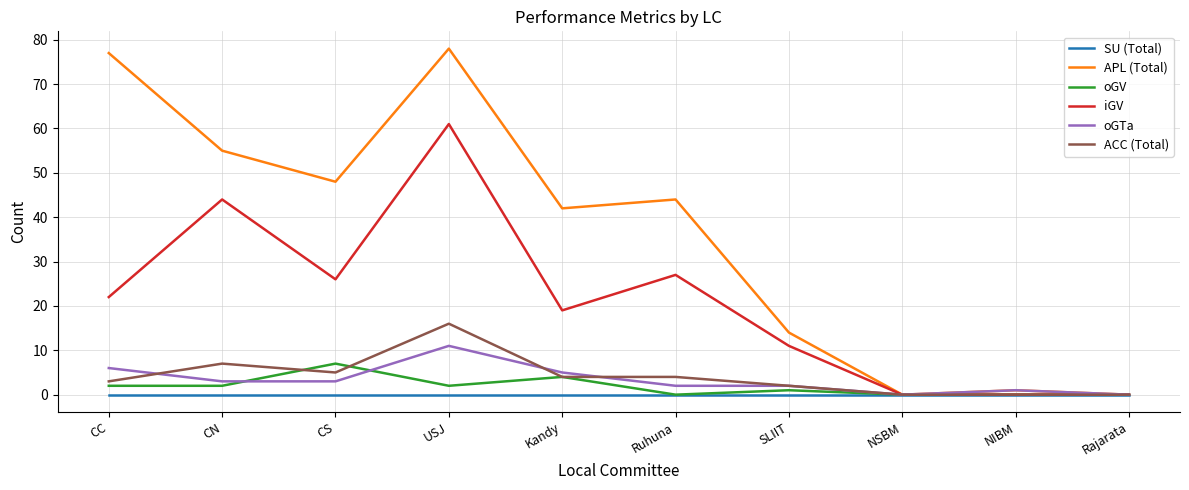

What is the sum of all ACC (Total) values?

41